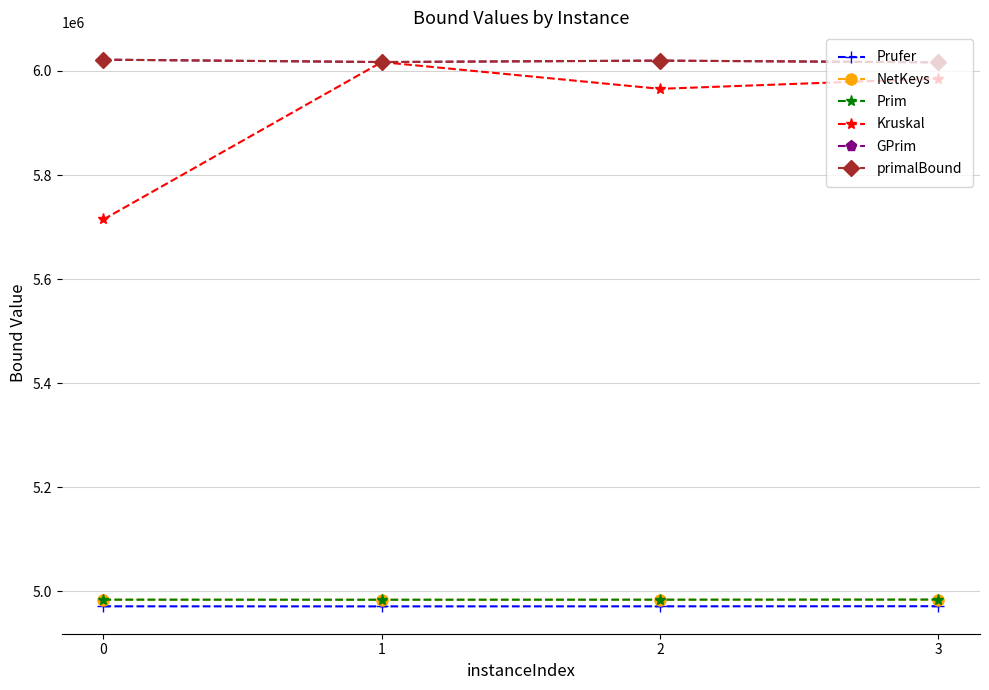

True or false: Kruskal has a value of 7930118.8 at 2.

False